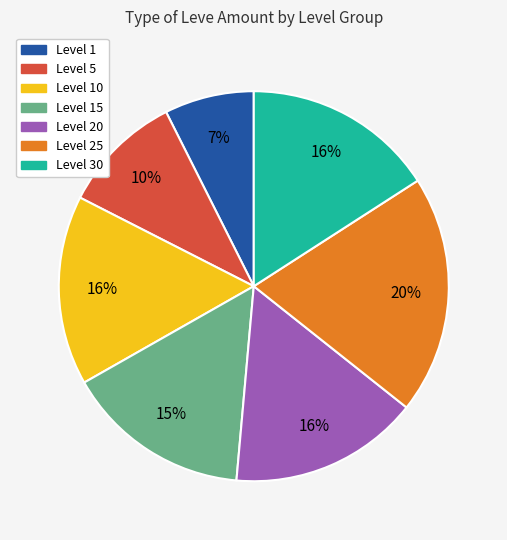

The Level 1 slice represents 7% of the pie. True or false?

True